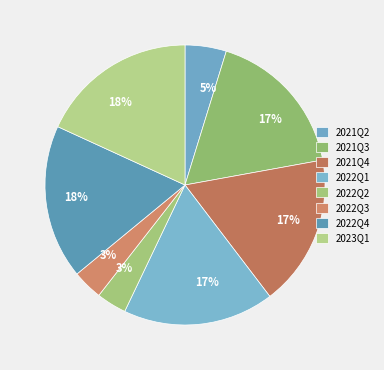

Is 2021Q4 the majority of the pie?

No